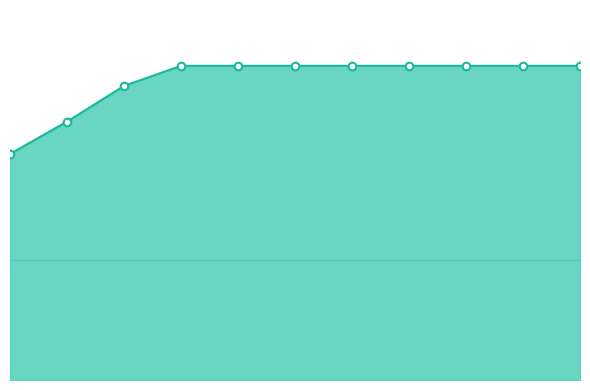

What is the total value across all series at 1?

10736.2